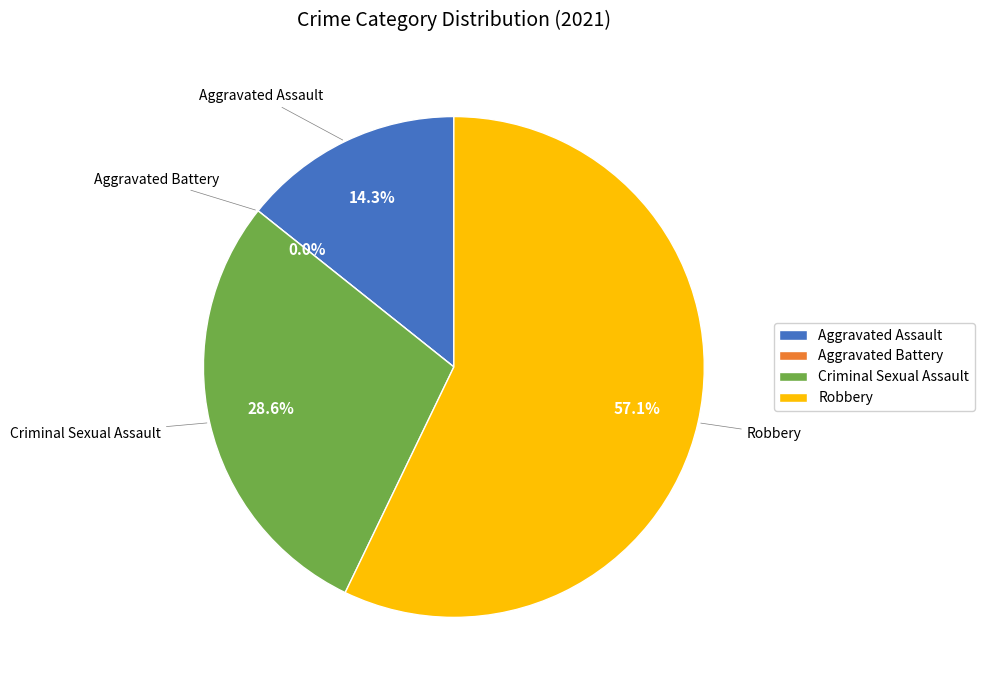

What is the ratio of the value at Aggravated Assault to the value at Robbery?

0.2